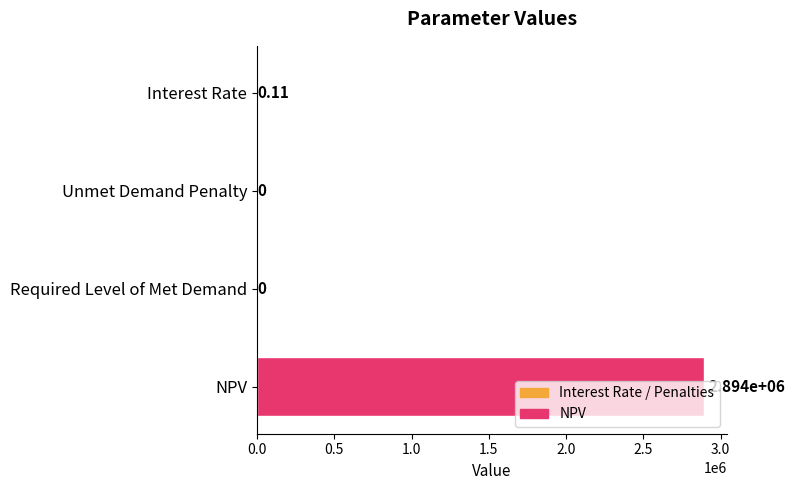

How many values are above zero?

2